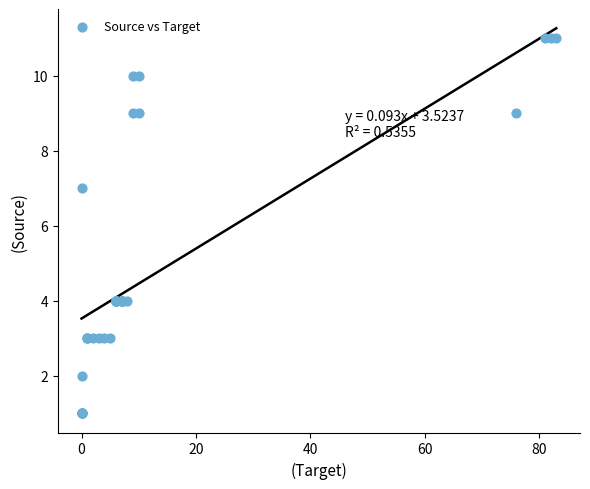

What Y value in the scatter plot is closest to 6?

7